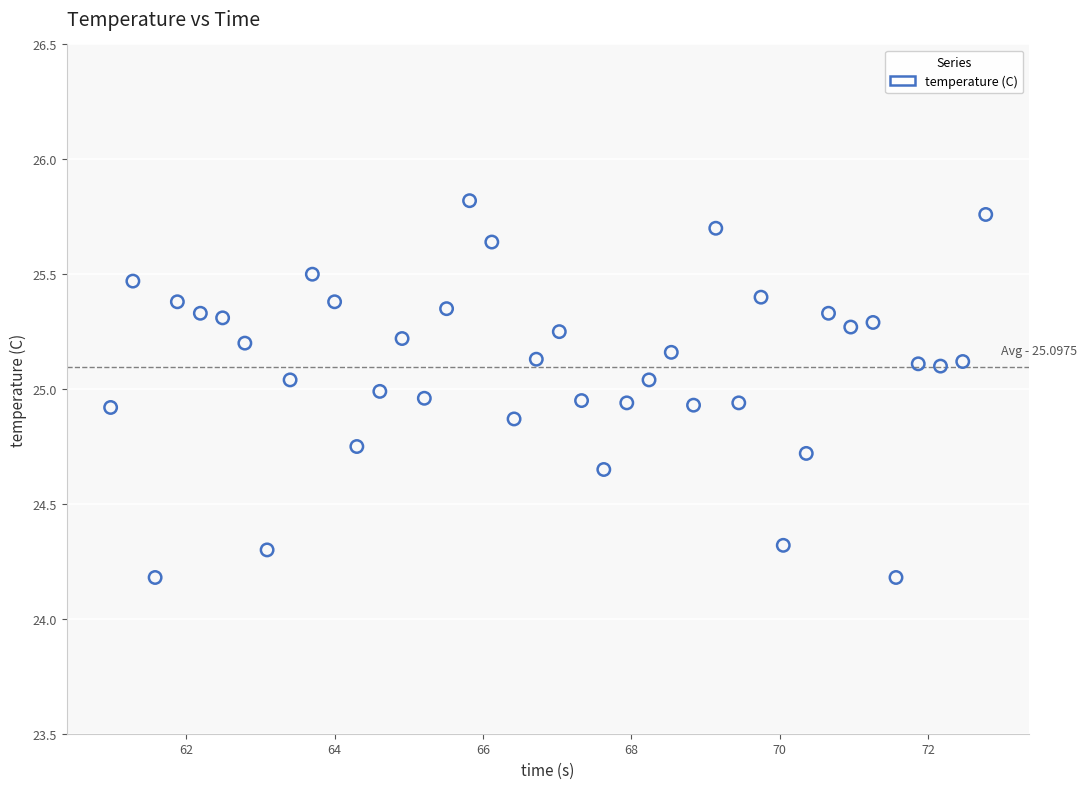

What is the range of Y values (max minus min)?

1.6